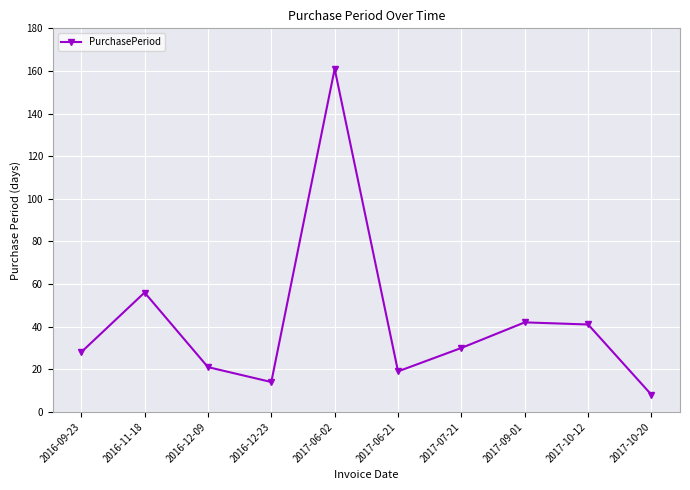

What position from the right is 2016-11-18?

9